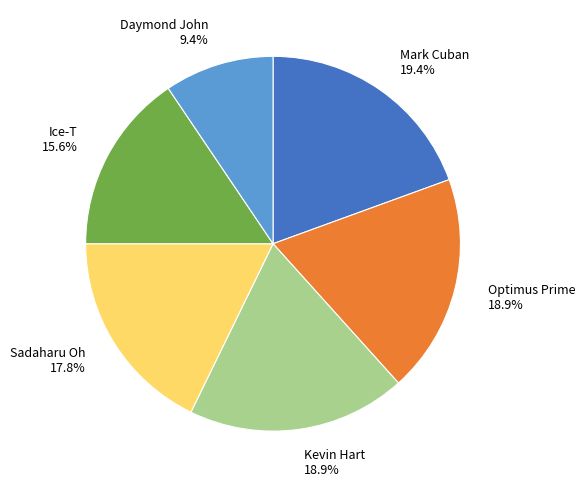

True or false: Sadaharu Oh accounts for 18% of the total.

True